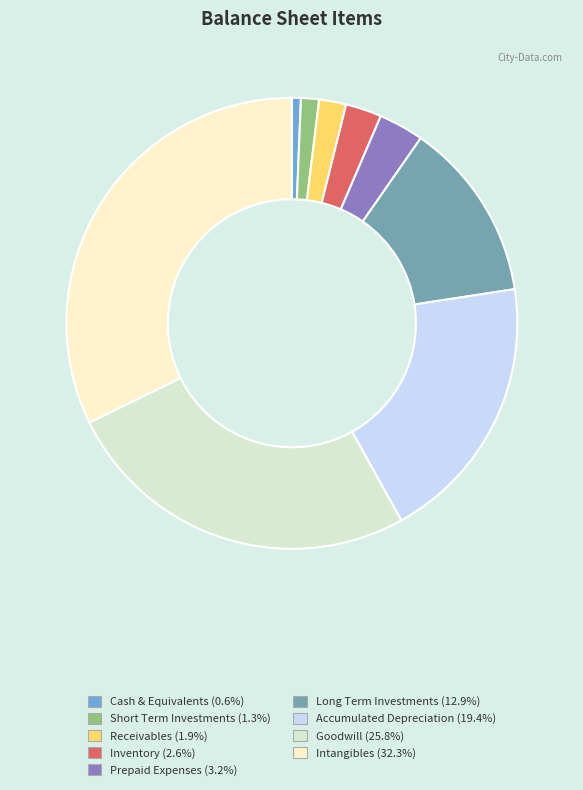

Rank the categories by value from lowest to highest.

Cash & Equivalents, Short Term Investments, Receivables, Inventory, Prepaid Expenses, Long Term Investments, Accumulated Depreciation, Goodwill, Intangibles